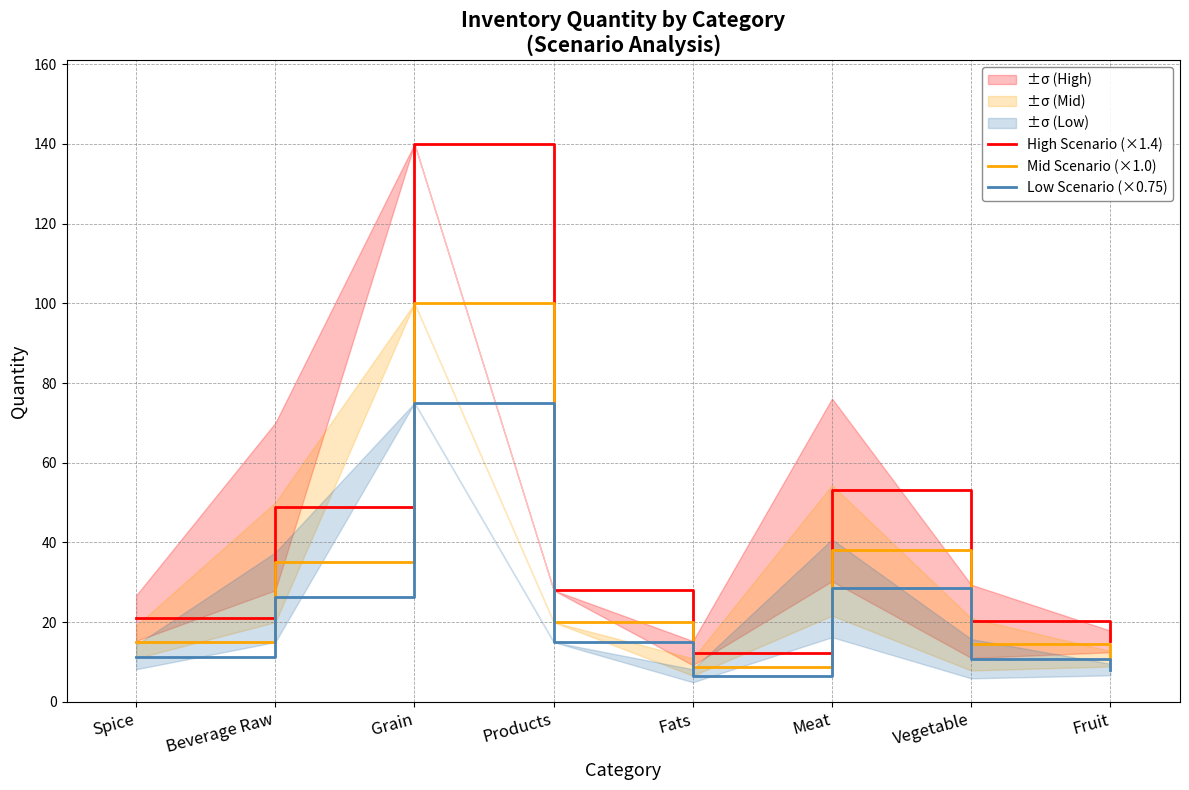

How many values in the Mid Scenario (×1.0) series exceed 20?

3